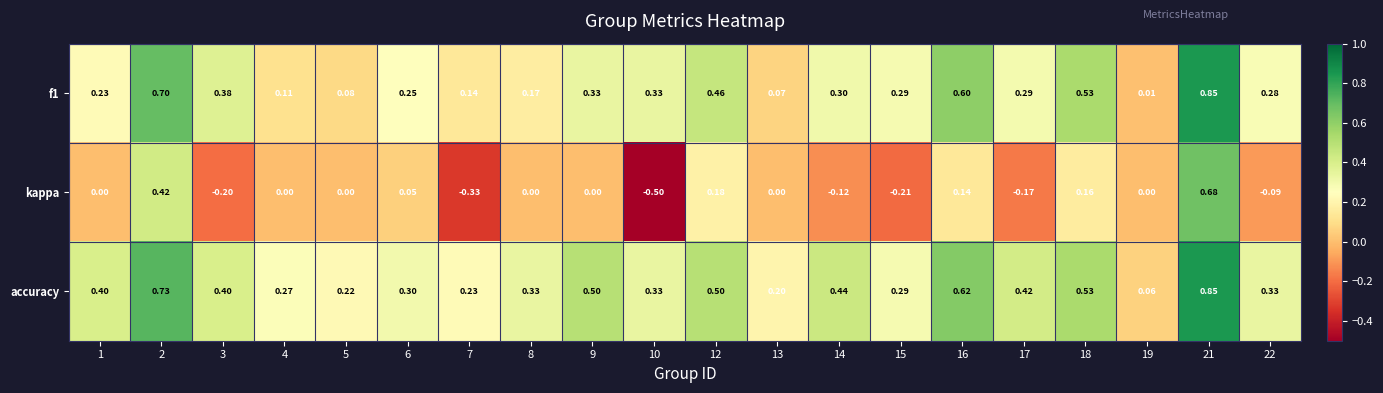

Which series has the largest total across all categories?

accuracy